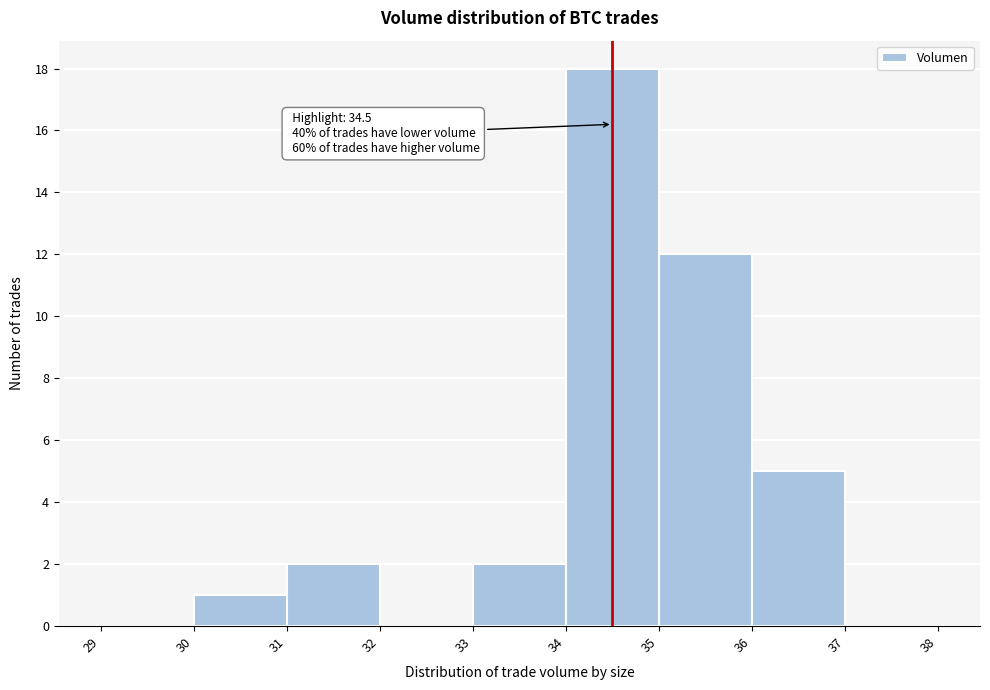

Over which range of the x-axis is the bar tallest?

34 to 35